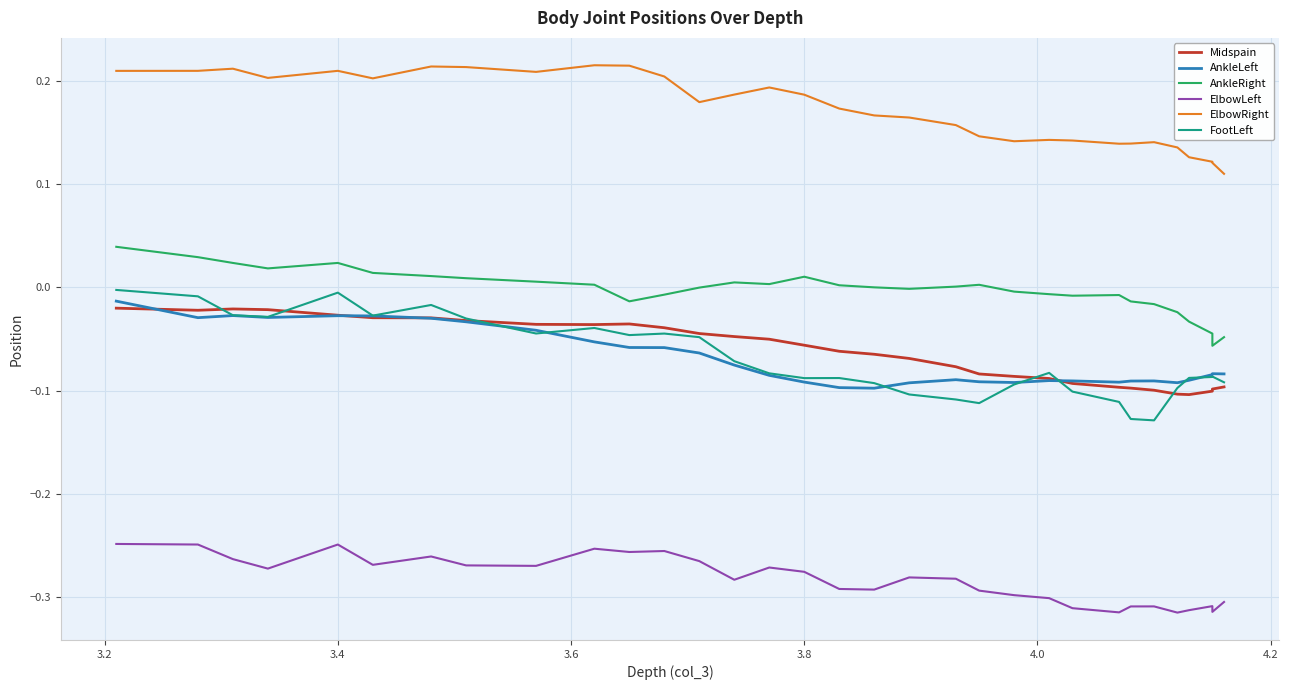

At how many categories does at least one series exceed 0?

32